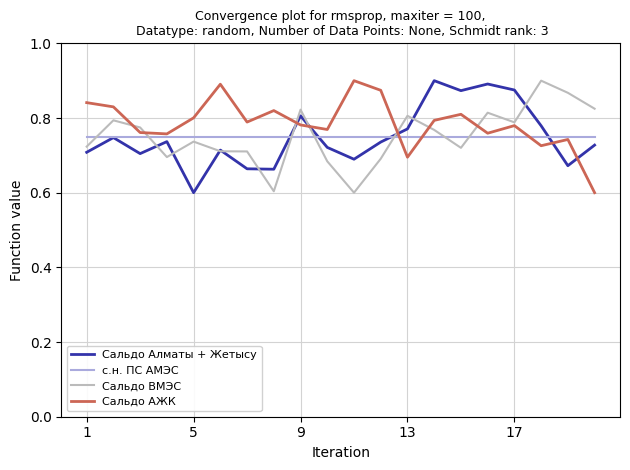

Which series has the largest total across all categories?

Сальдо АЖК